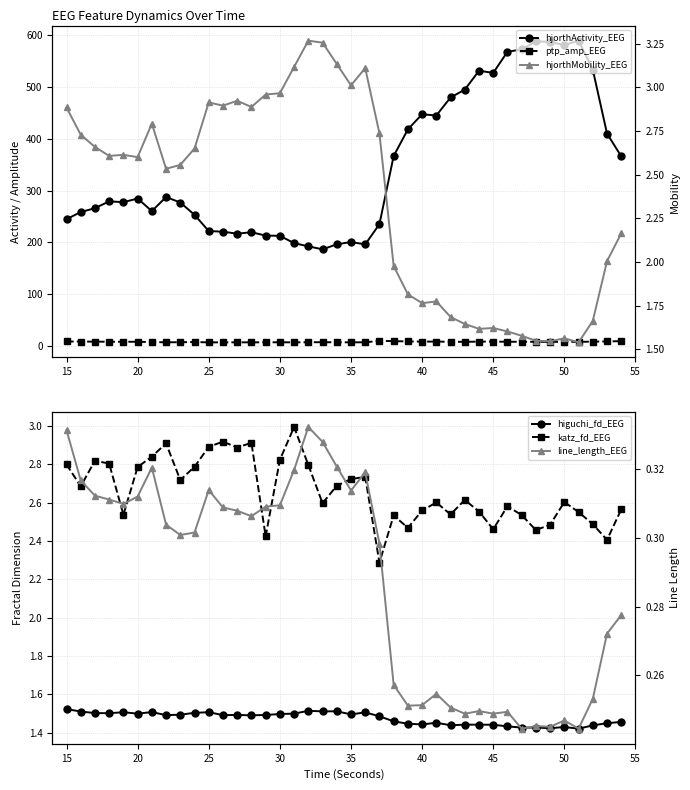

Count the line_length_EEG values in the range 0 to 1.

40